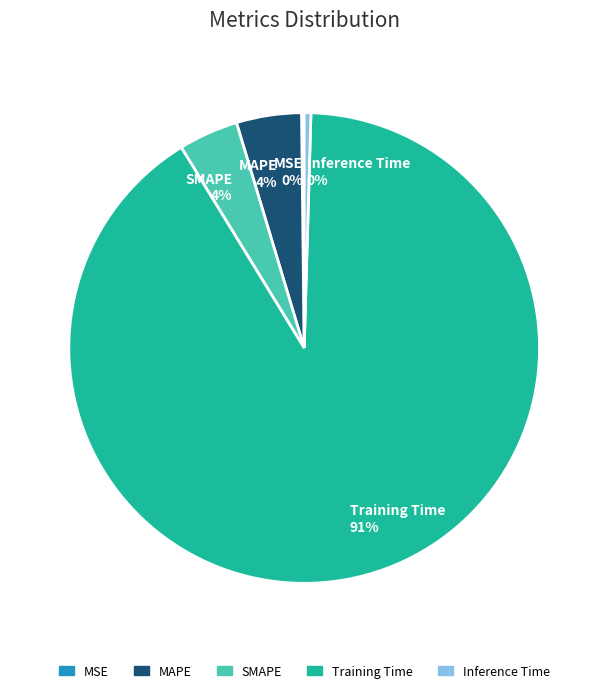

To the nearest percent, what is the average slice percentage?

20%